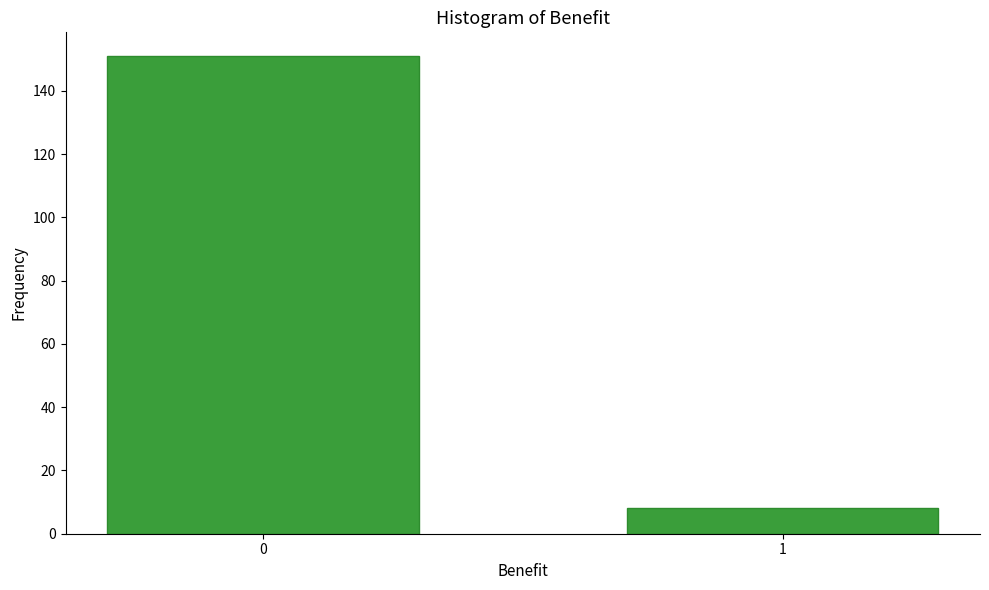

Reading right to left, extract all data points from this chart.

8	151